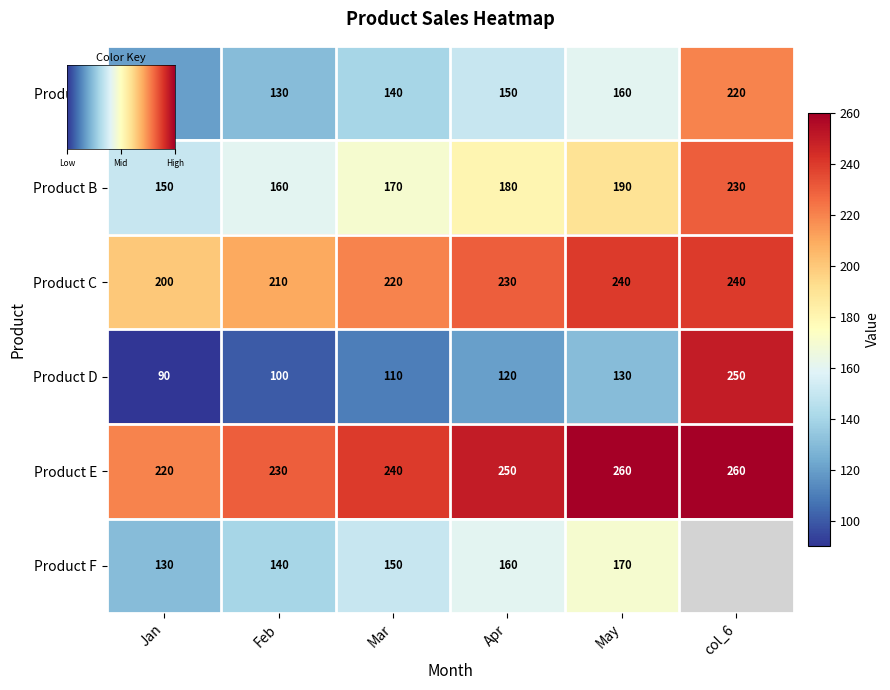

Reading right to left, what are all the values shown in this chart?

Product A: 220	160	150	140	130	120
Product B: 230	190	180	170	160	150
Product C: 240	240	230	220	210	200
Product D: 250	130	120	110	100	90
Product E: 260	260	250	240	230	220